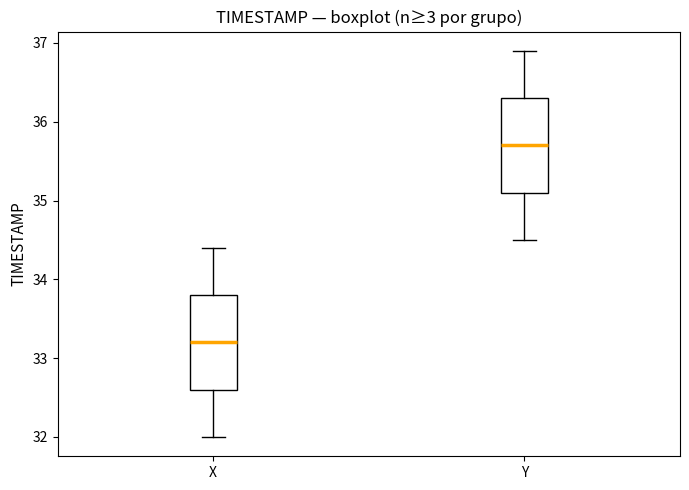

Reading left to right, transcribe this box plot: for each box, give where its median line is, the range the box spans, and where its two whiskers end, as read against the y-axis. The values are not printed on the chart, so give them approximately, as read against the axis.

X: median 33.2, box 32.6 to 33.8, whiskers 32.0 to 34.4
Y: median 35.7, box 35.1 to 36.3, whiskers 34.5 to 36.9